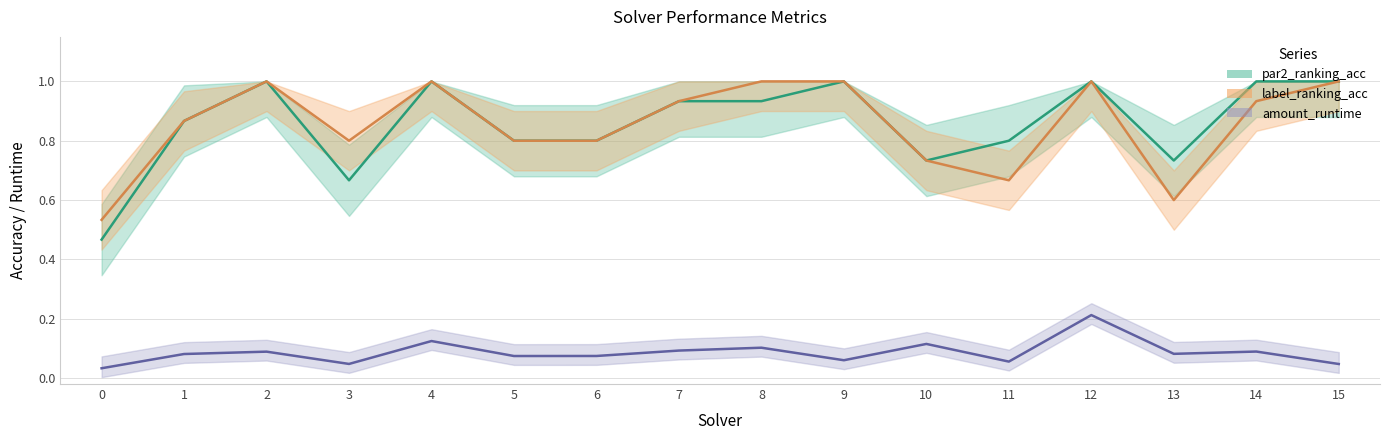

True or false: amount_runtime and par2_ranking_acc intersect in this chart.

False